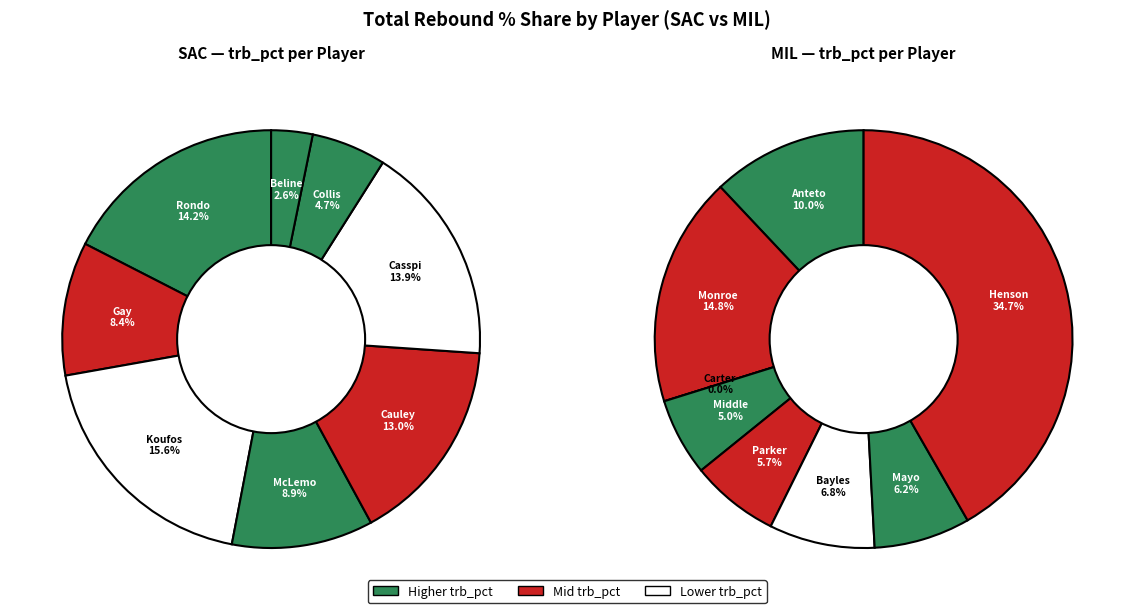

What is the smallest slice in the pie chart?

Marco Belinelli